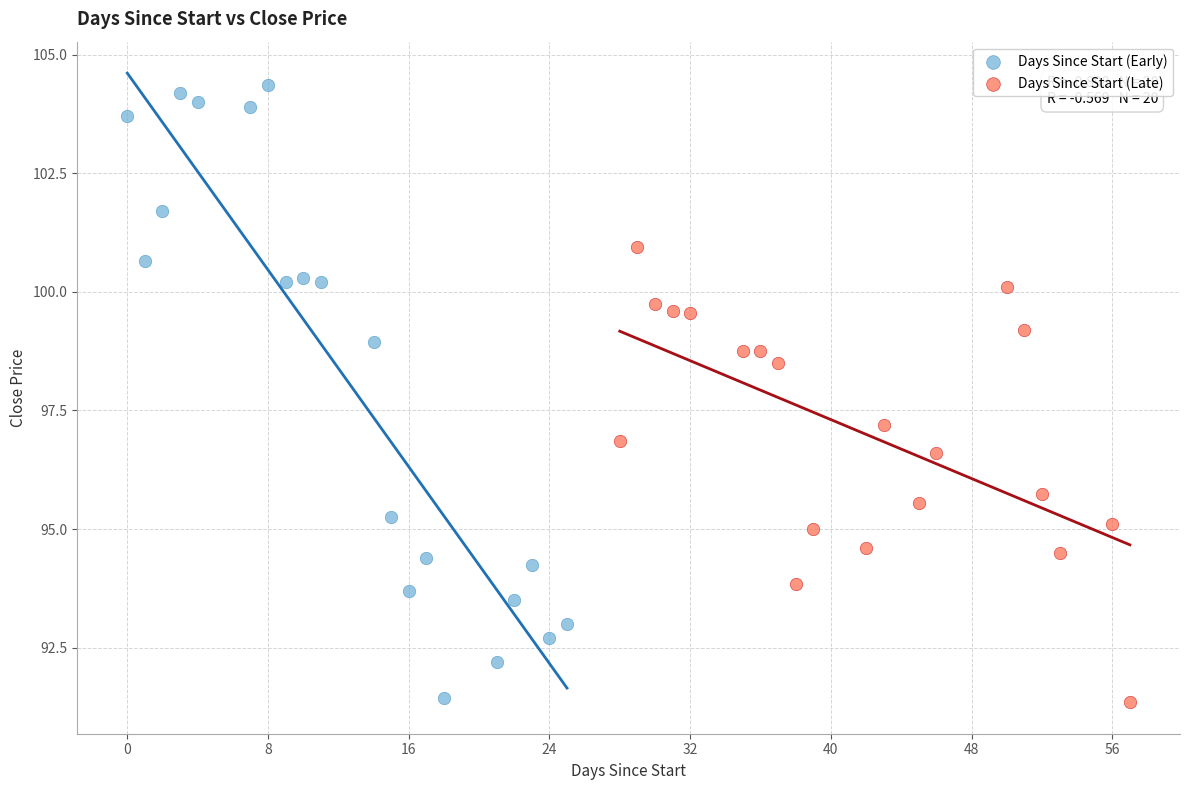

Which series has the largest Y range (max minus min)?

Days Since Start (Early)